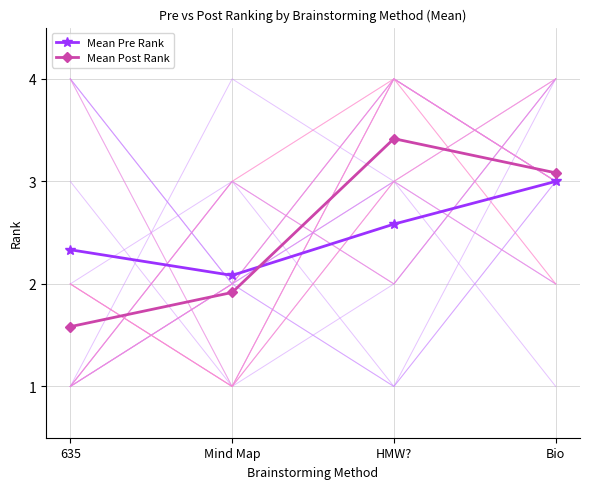

Reading left to right, extract all data points from this chart.

Mean Pre Rank: 635=2.3	Mind Map=2.1	HMW?=2.6	Bio=3.0
Mean Post Rank: 635=1.6	Mind Map=1.9	HMW?=3.4	Bio=3.1